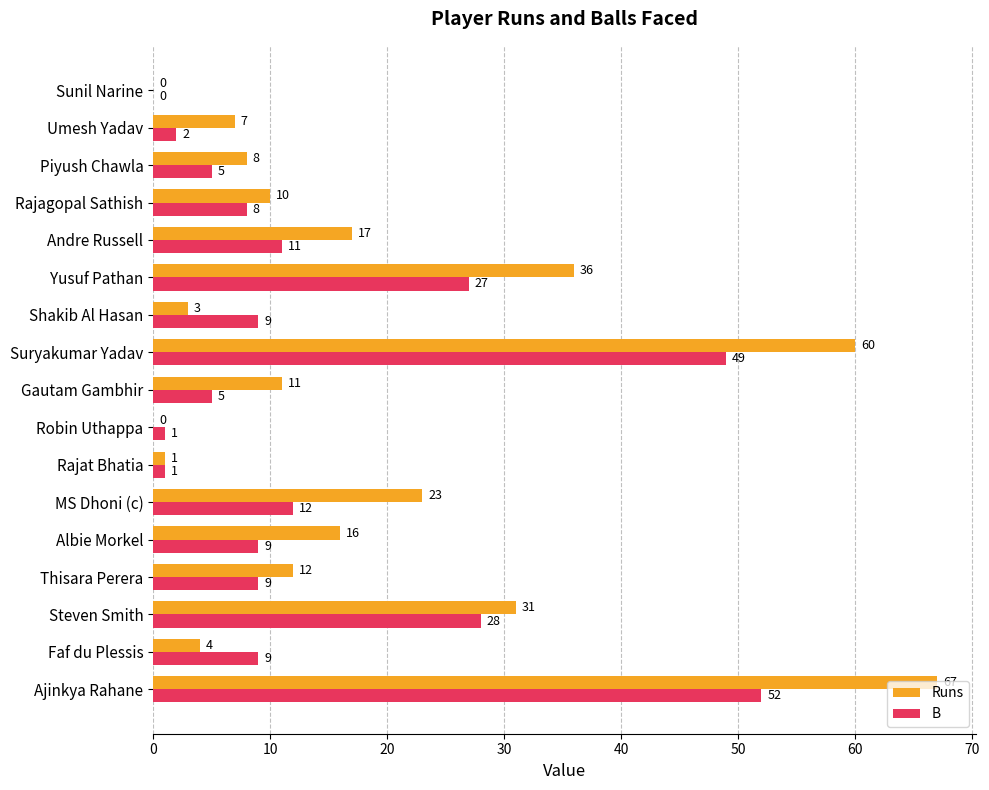

Which series has the largest total across all categories?

Runs